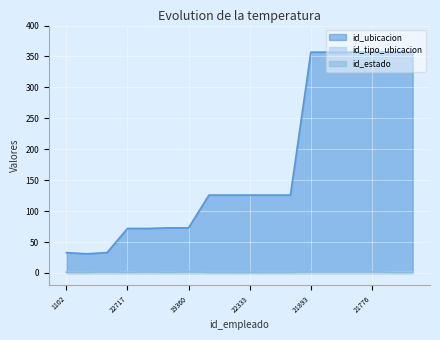

True or false: id_estado and id_tipo_ubicacion cross at least once.

False